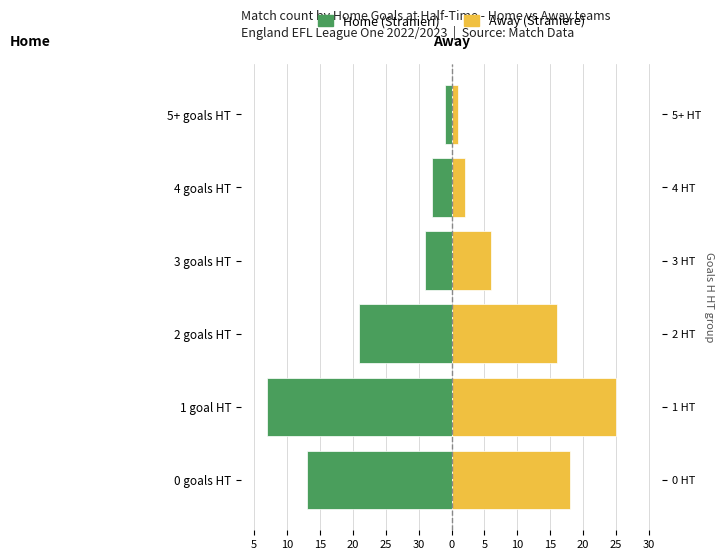

Which series has the largest total across all categories?

Away (Straniere)